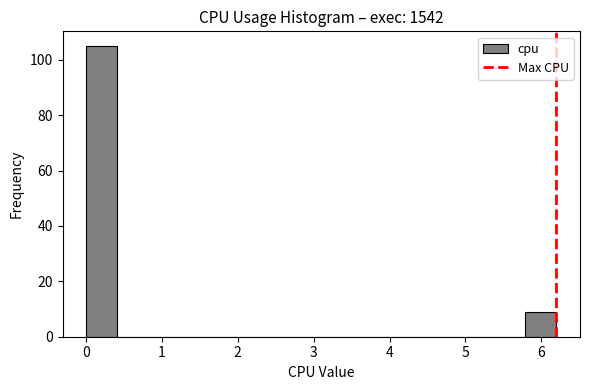

Reading left to right, list every bar in this chart as the range it spans on the x-axis followed by its height. Neither the bar edges nor the heights are printed on the chart, so give them approximately, as read against the axes.

0.0 to 0.4: 106
0.4 to 0.8: 0
0.8 to 1.2: 0
1.2 to 1.7: 0
1.7 to 2.1: 0
2.1 to 2.5: 0
2.5 to 2.9: 0
2.9 to 3.3: 0
3.3 to 3.7: 0
3.7 to 4.1: 0
4.1 to 4.5: 0
4.5 to 5.0: 0
5.0 to 5.4: 0
5.4 to 5.8: 0
5.8 to 6.2: 10